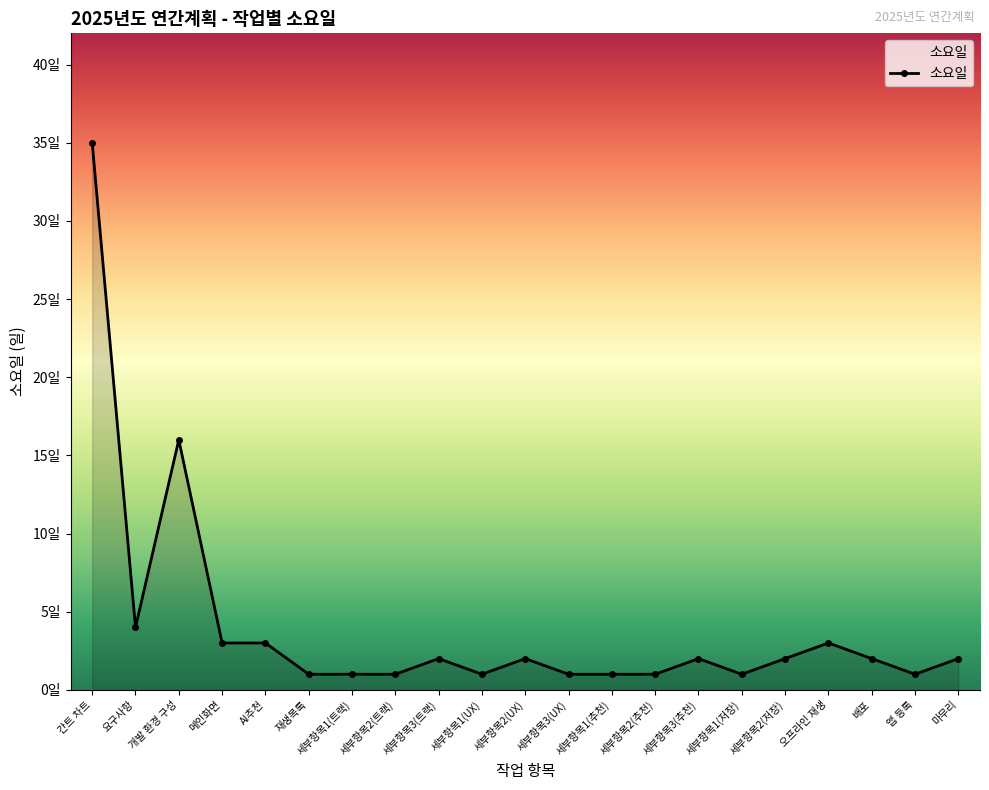

Does the chart have visible grid lines?

No